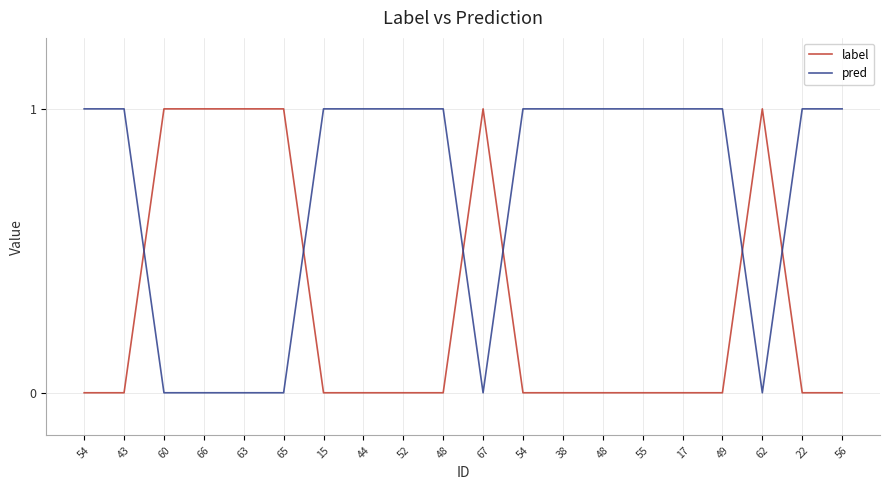

Is it true that label equals 1 at 22?

False